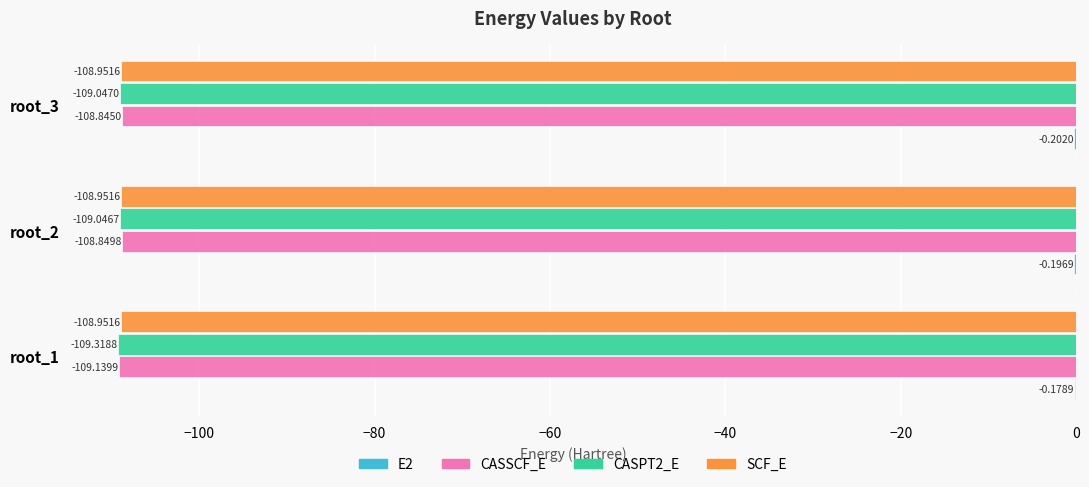

What is the sum of the CASPT2_E values at root_2 and root_1?

-218.4